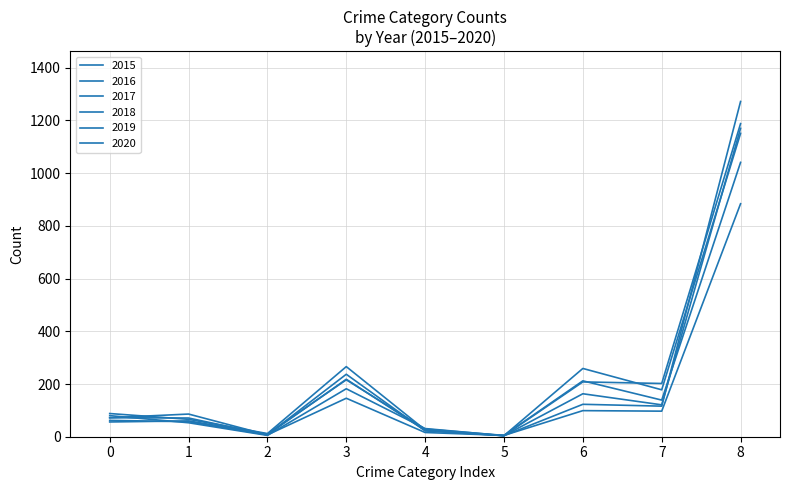

How many lines are shown in the chart?

6